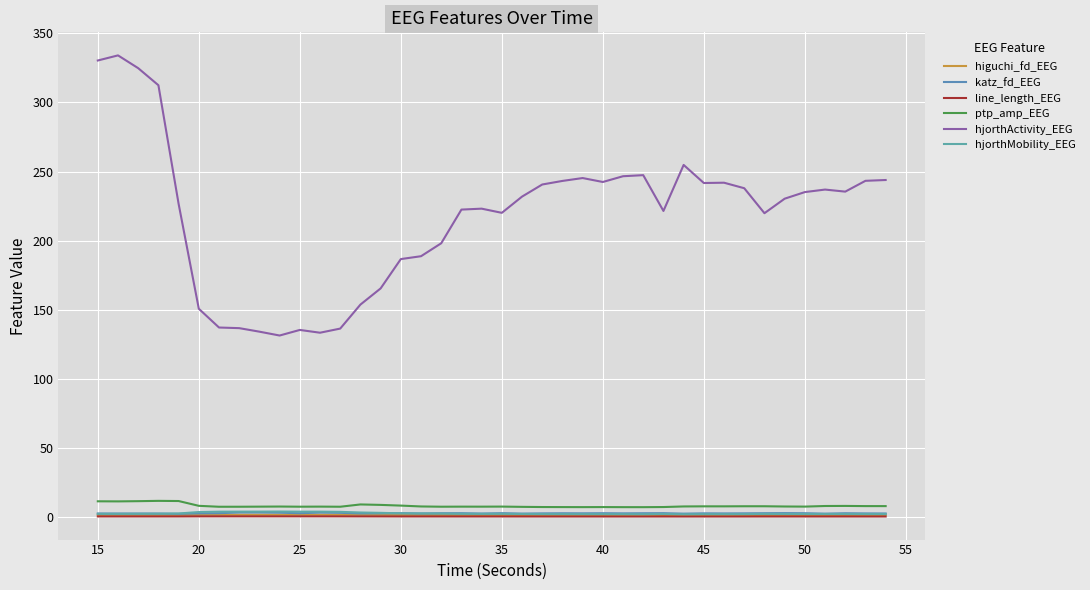

True or false: hjorthActivity_EEG and katz_fd_EEG intersect in this chart.

False